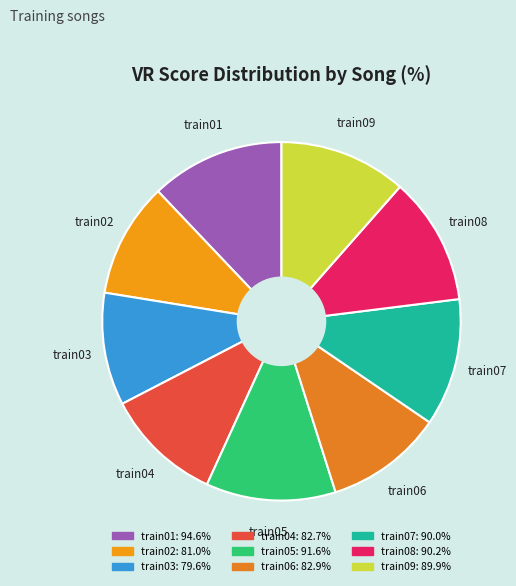

Combined, do train04 and train03 account for over 50%?

No